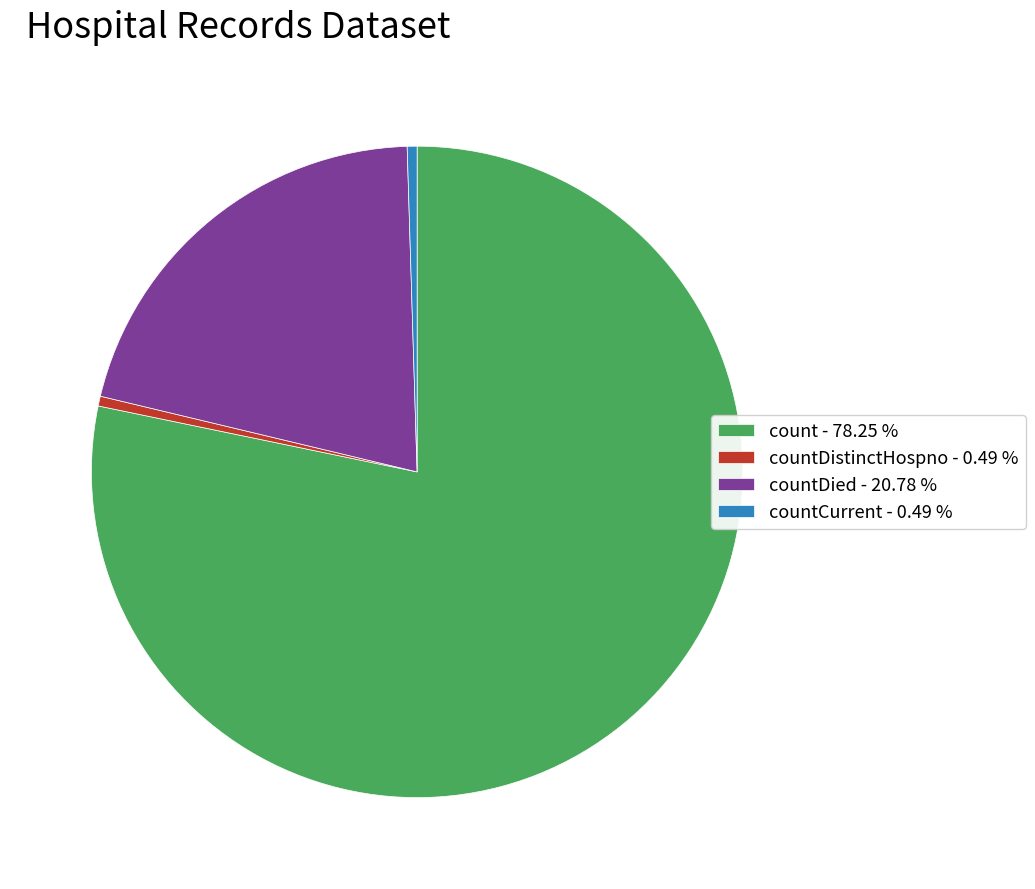

What is the largest slice in the pie chart?

count - 78.25 %